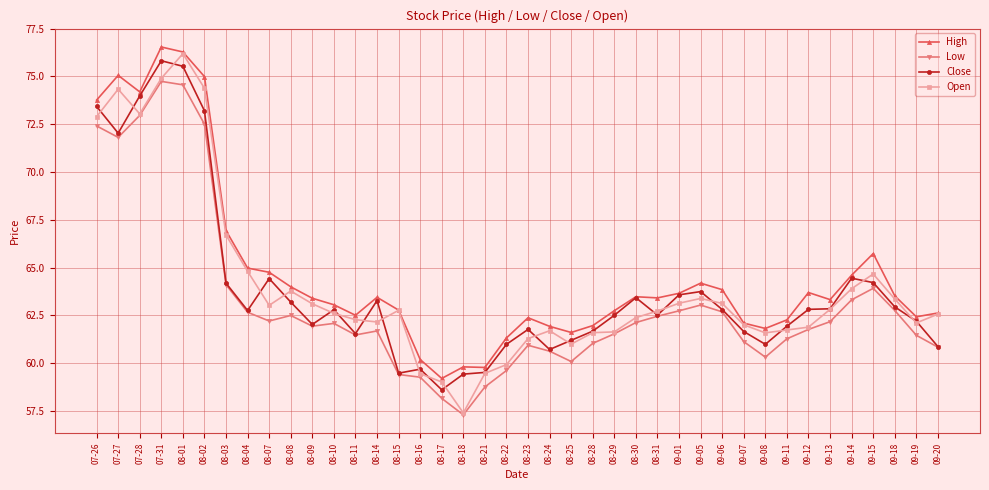

What is the value of the Close point at the 20th from the left?

61.0